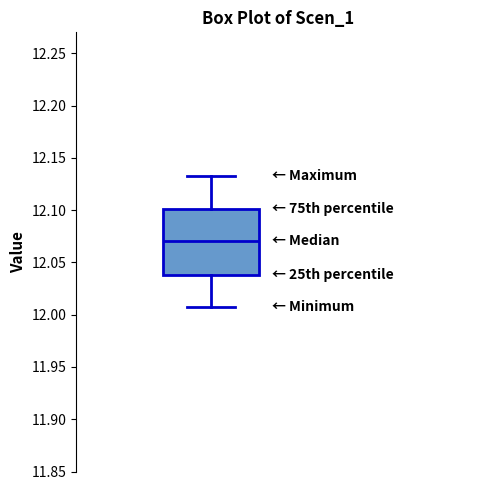

Read this box plot against the y-axis: the position of the median line, the range covered by the box, and the ends of both whiskers. The values are not printed on the chart, so give them approximately, as read against the axis.

median 12.07, box 12.04 to 12.10, whiskers 12.01 to 12.13